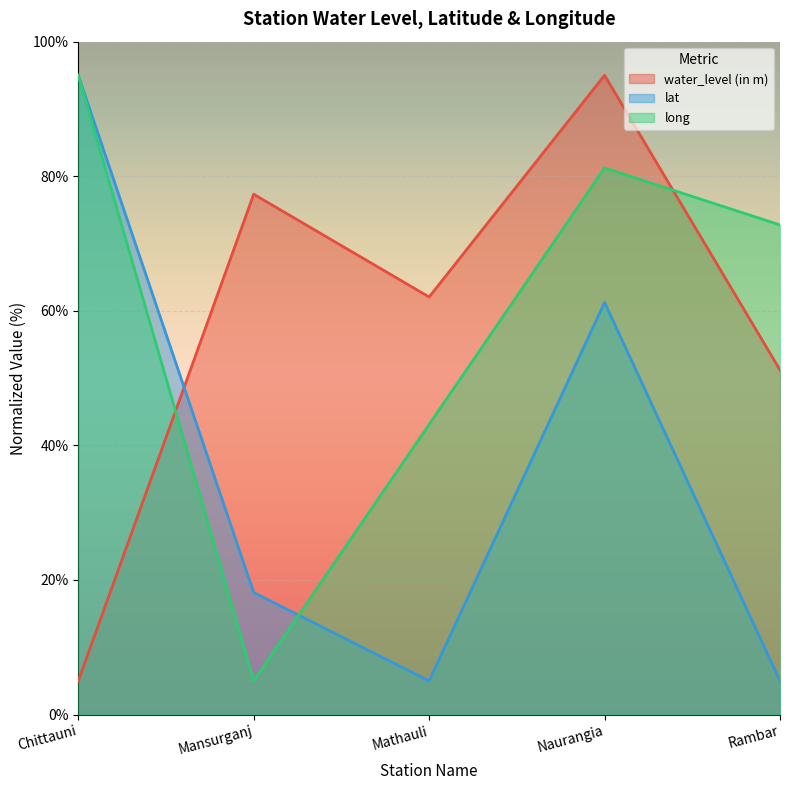

What is the difference between the highest and lowest values at Naurangia?

33.8